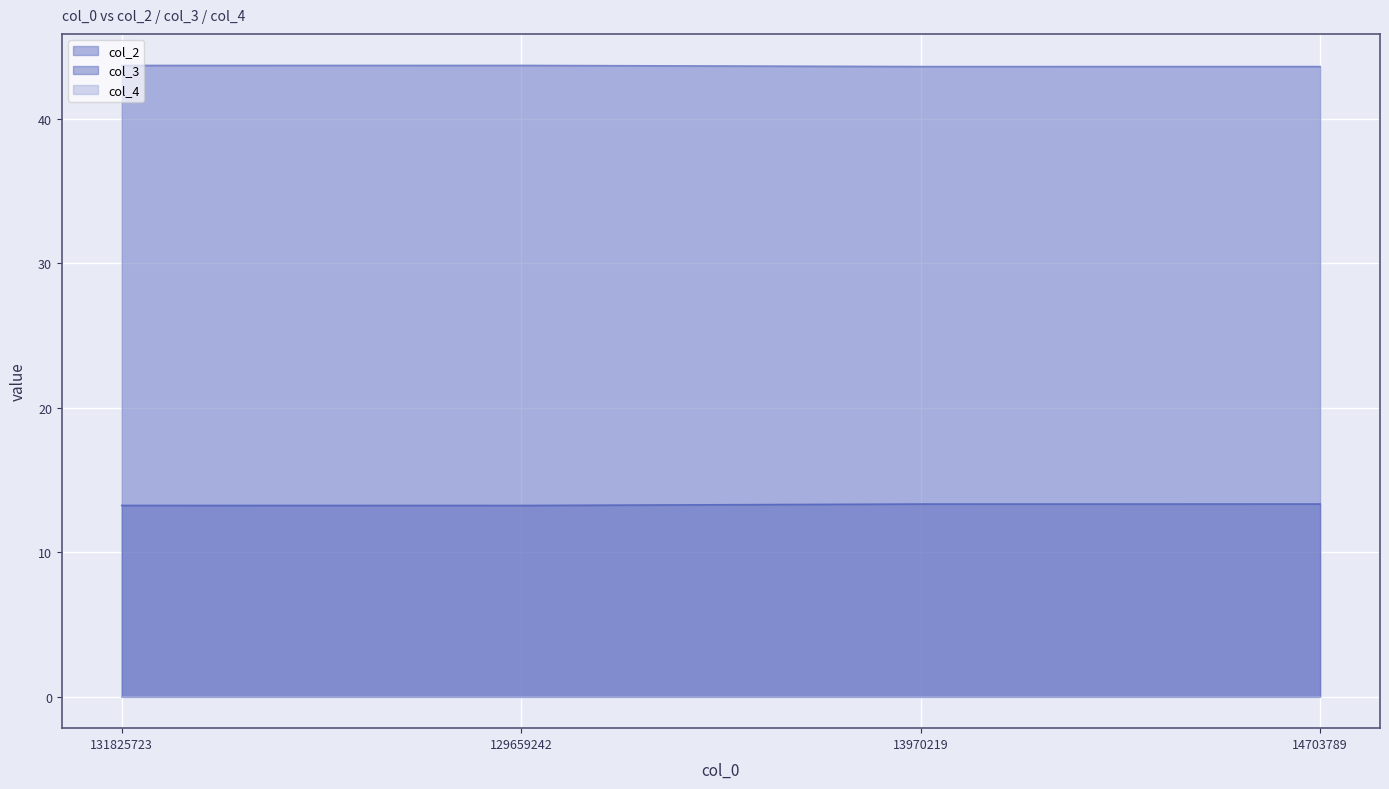

The col_3 series shows 20.3 at 129659242. True or false?

False